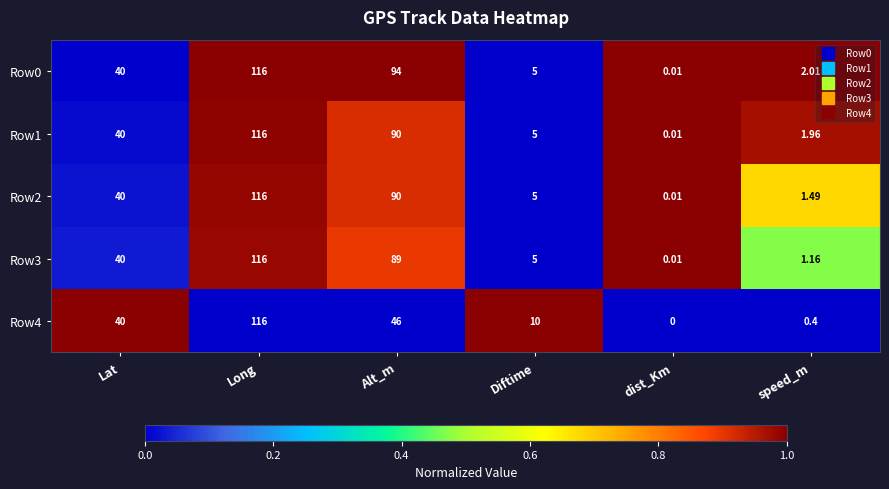

Between Long and dist_Km, which series saw the biggest shift?

Row4